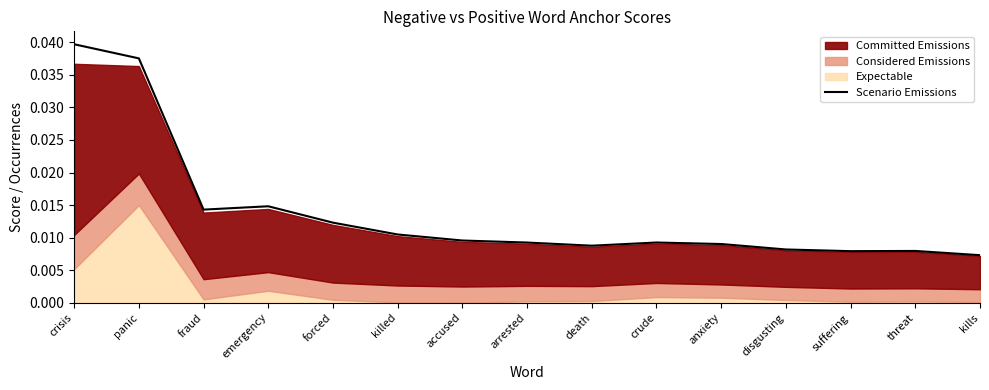

Between crisis and threat, which is larger?

crisis